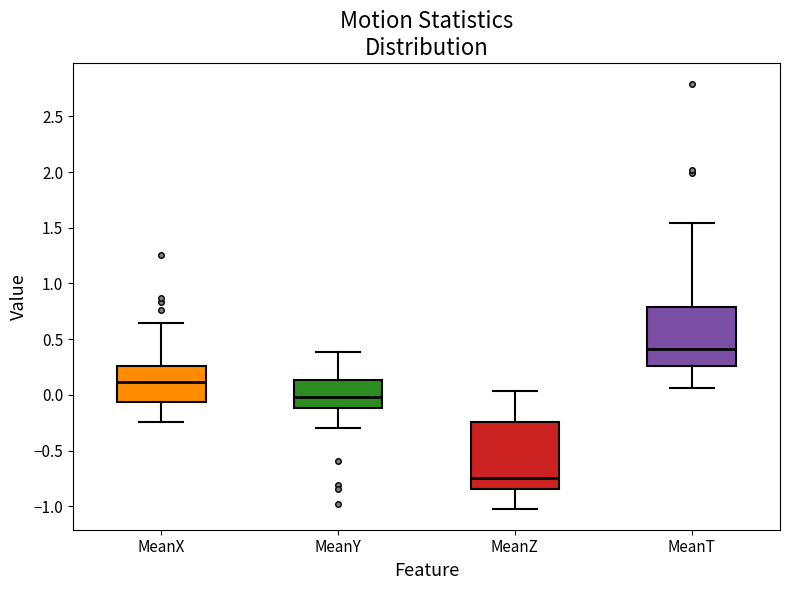

Which box is the tallest, from its lower edge to its upper edge?

MeanZ